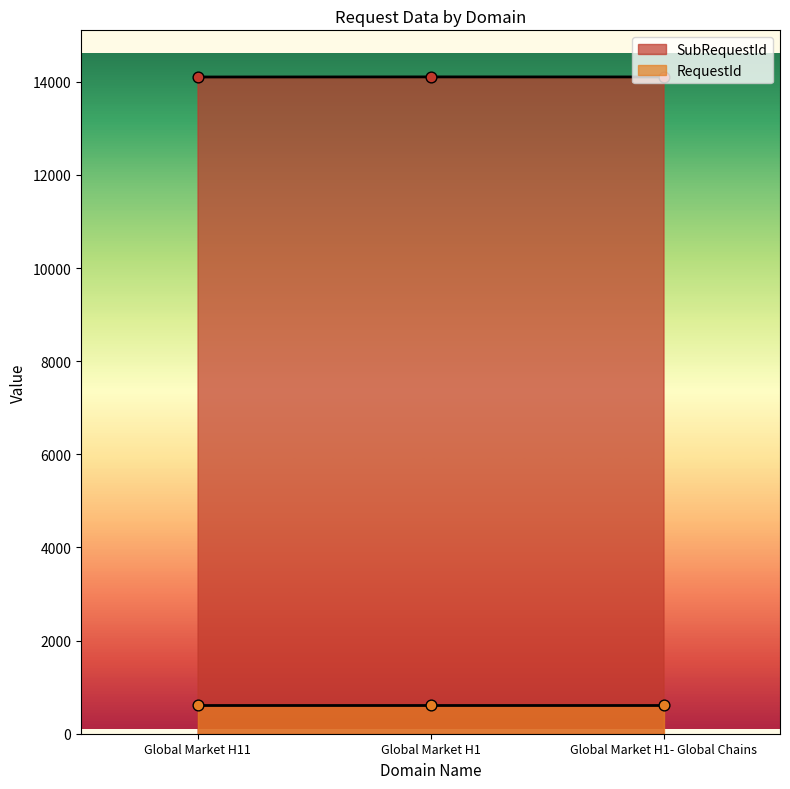

Between Global Market H1 and Global Market H1- Global Chains, which is larger?

Global Market H1